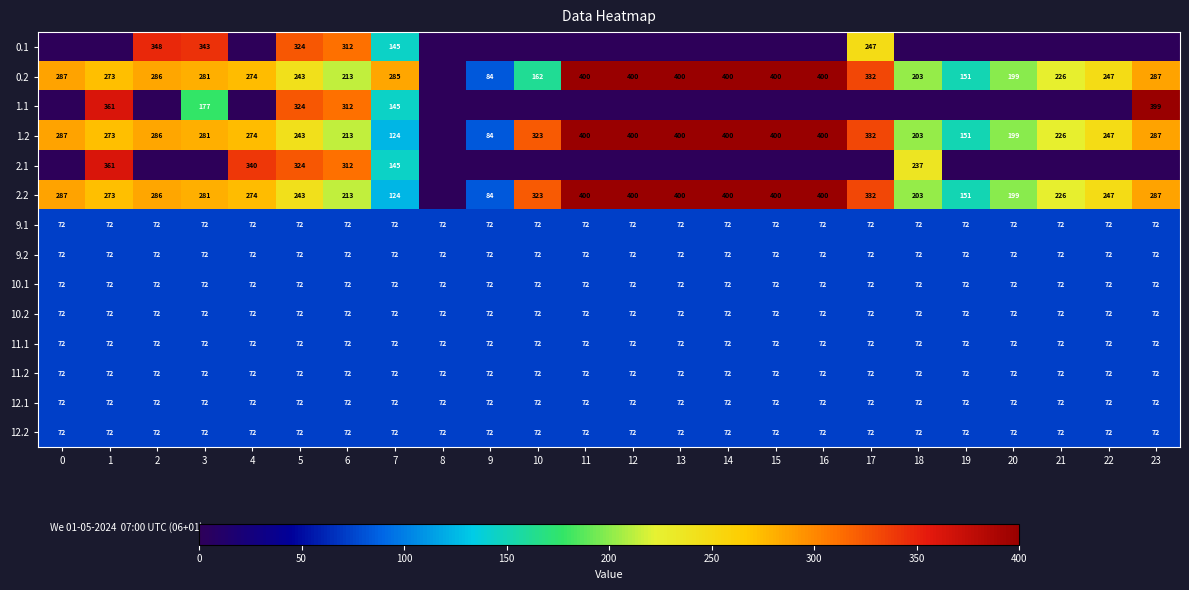

Between 1 and 14, which is larger?

1